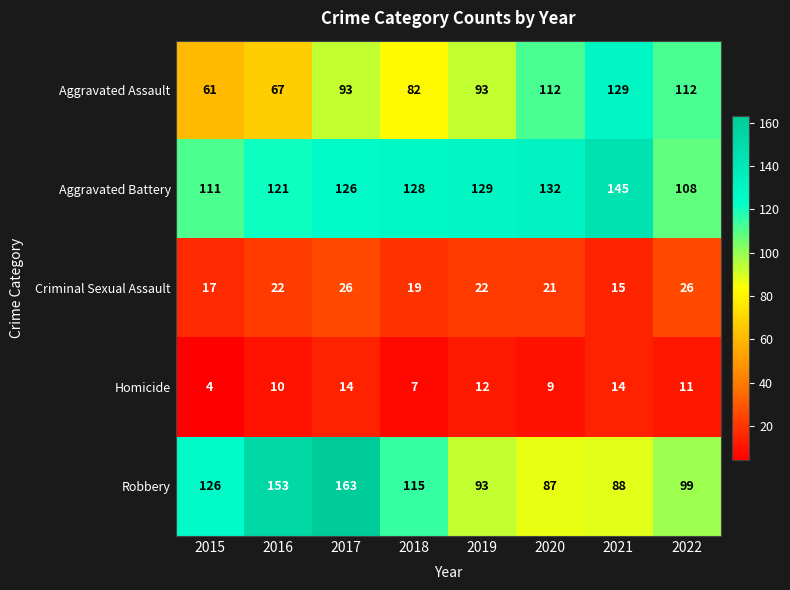

Which series changed the most between 2016 and 2022?

Robbery